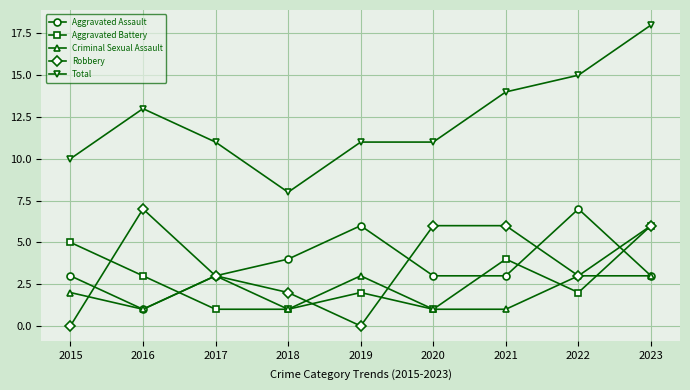

Read the Total value at 2021.

14